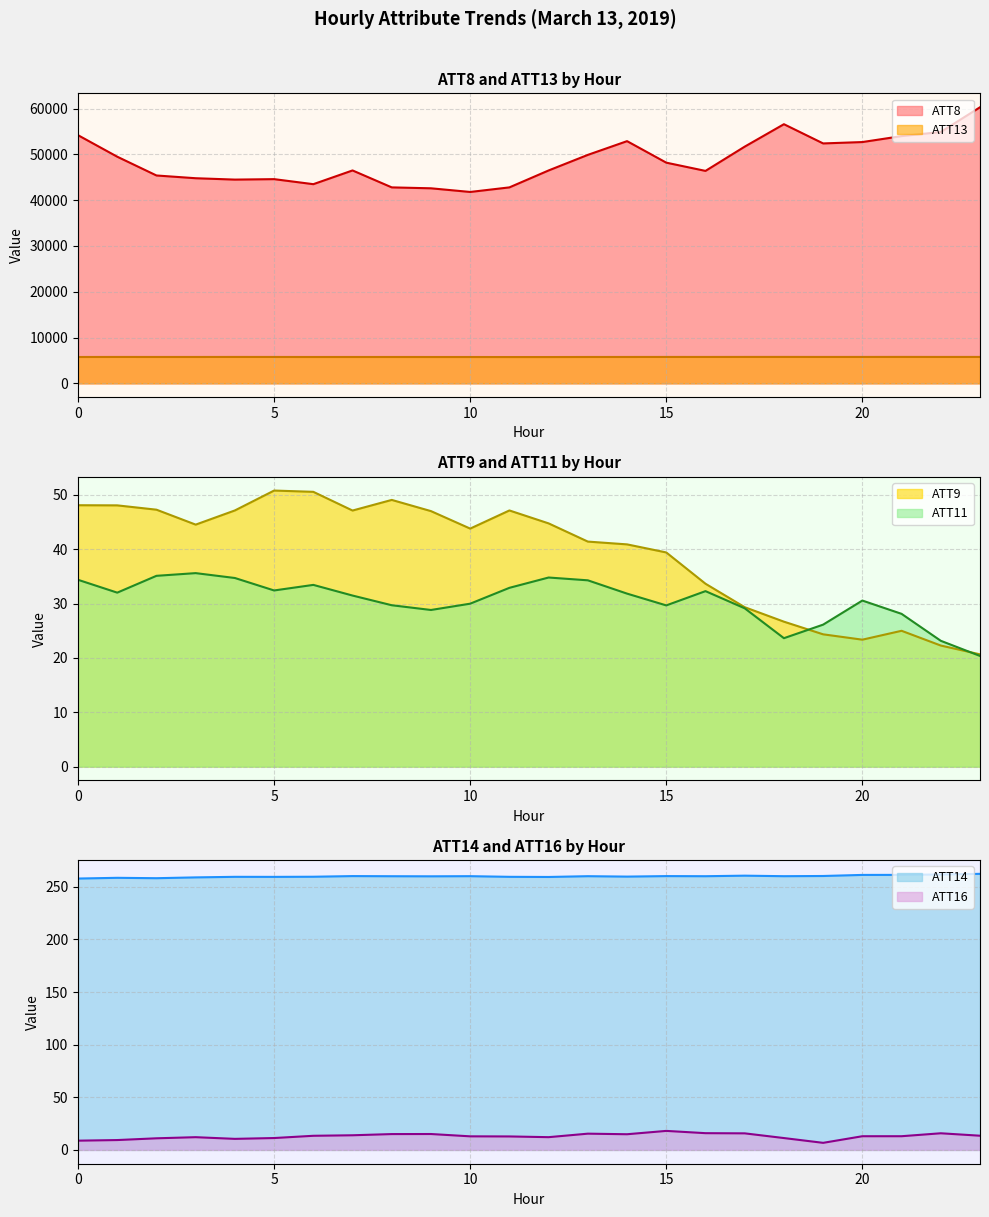

Reading left to right, extract all data points from this chart.

ATT8: 54200.0	49500.0	45400.0	44800.0	44500.0	44600.0	43500.0	46500.0	42800.0	42600.0	41800.0	42800.0	46500.0	49900.0	52900.0	48200.0	46400.0	51700.0	56600.0	52400.0	52700.0	54000.0	54900.0	60300.0
ATT9: 48.1	48.1	47.3	44.5	47.1	50.8	50.5	47.1	49.1	47.0	43.8	47.1	44.7	41.4	40.9	39.4	33.6	29.3	26.7	24.3	23.3	25.0	22.3	20.7
ATT11: 34.4	32.0	35.1	35.6	34.7	32.4	33.4	31.5	29.7	28.8	30.0	32.9	34.8	34.3	31.8	29.7	32.3	29.1	23.6	26.1	30.5	28.1	23.1	20.4
ATT13: 5753.9	5762.1	5758.5	5759.4	5763.2	5760.6	5752.3	5755.5	5755.9	5751.4	5750.8	5743.3	5743.8	5756.1	5759.3	5763.4	5762.1	5767.0	5769.4	5762.7	5765.4	5770.4	5763.7	5766.8
ATT14: 257.8	258.5	258.1	258.9	259.4	259.4	259.5	260.1	260.0	259.9	260.1	259.4	259.3	260.0	259.7	260.1	260.0	260.5	260.0	260.2	261.3	261.3	261.7	262.3
ATT16: 8.8	9.4	11.0	12.1	10.5	11.3	13.4	13.9	15.1	15.1	12.9	12.8	12.1	15.4	14.9	18.1	15.9	15.7	11.3	6.7	13.0	13.0	15.8	13.5